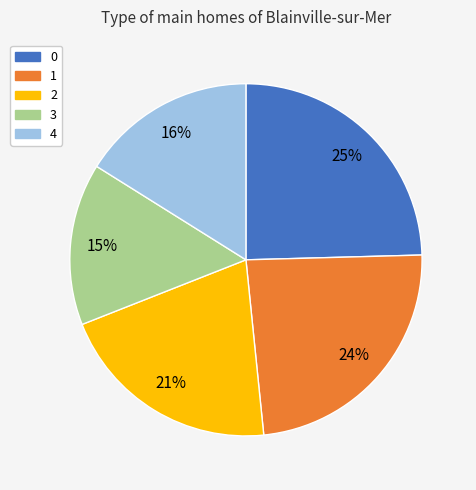

What percentage is the 2 slice, to the nearest percent?

21%